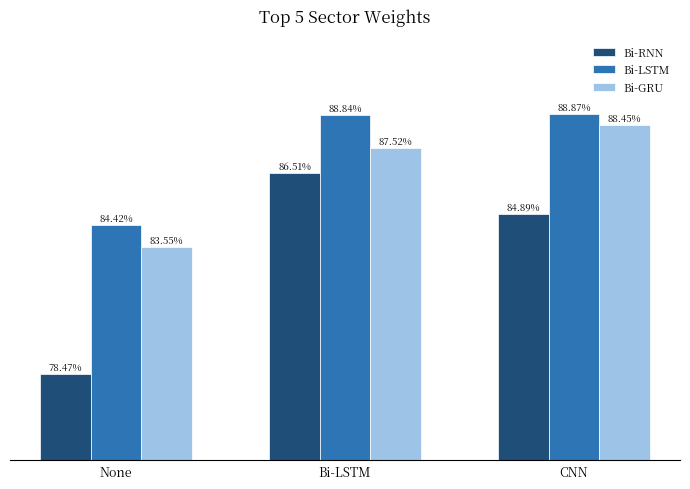

Is the value of Bi-GRU at None greater than the value of Bi-LSTM at Bi-LSTM?

No